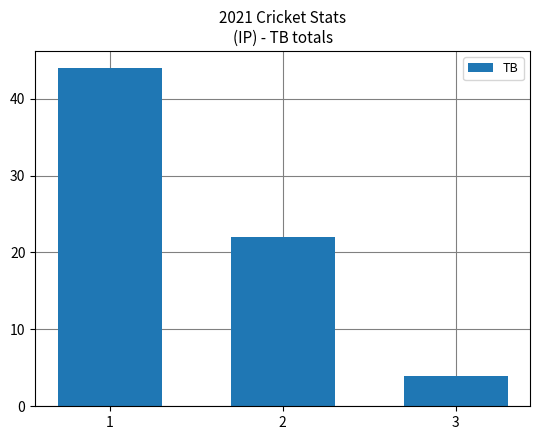

What is the difference between the values at 3 and 1?

40